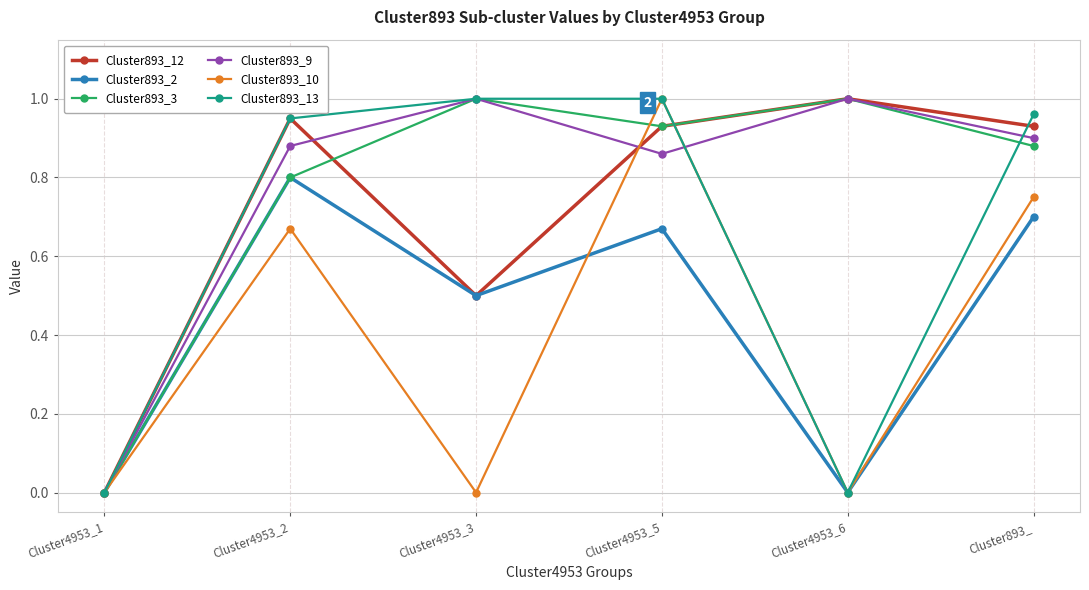

At which category does Cluster893_3 reach its first local peak?

Cluster4953_3